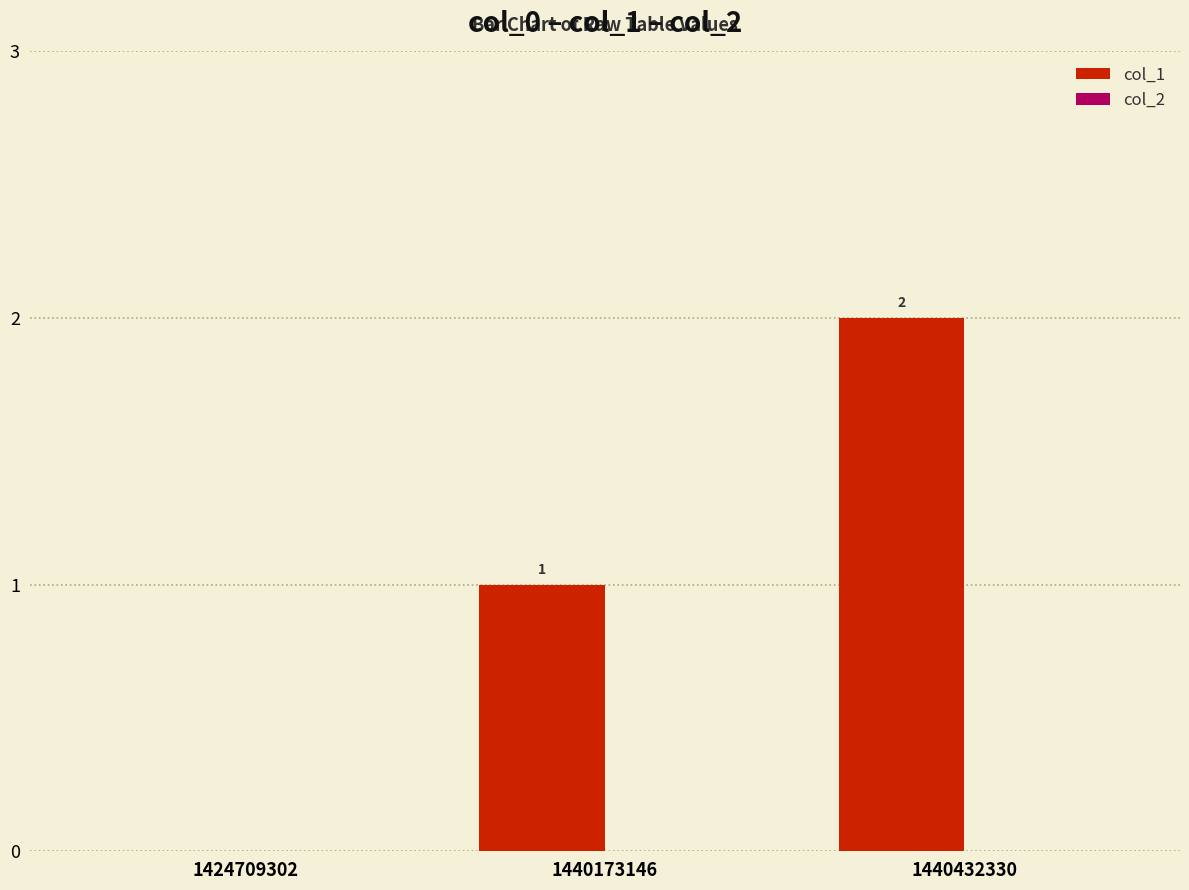

Which has a higher value, 1440173146 or 1424709302?

1440173146